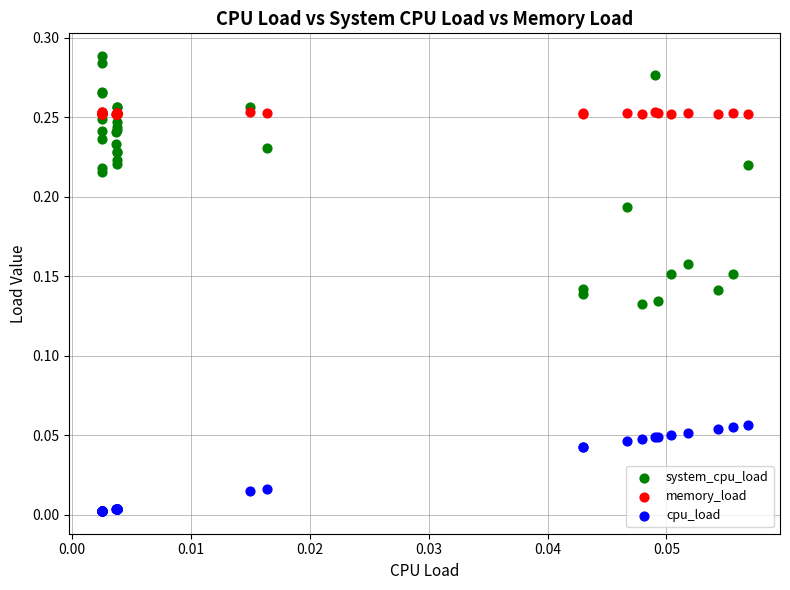

What are all the series names shown in the legend?

system_cpu_load, memory_load, cpu_load